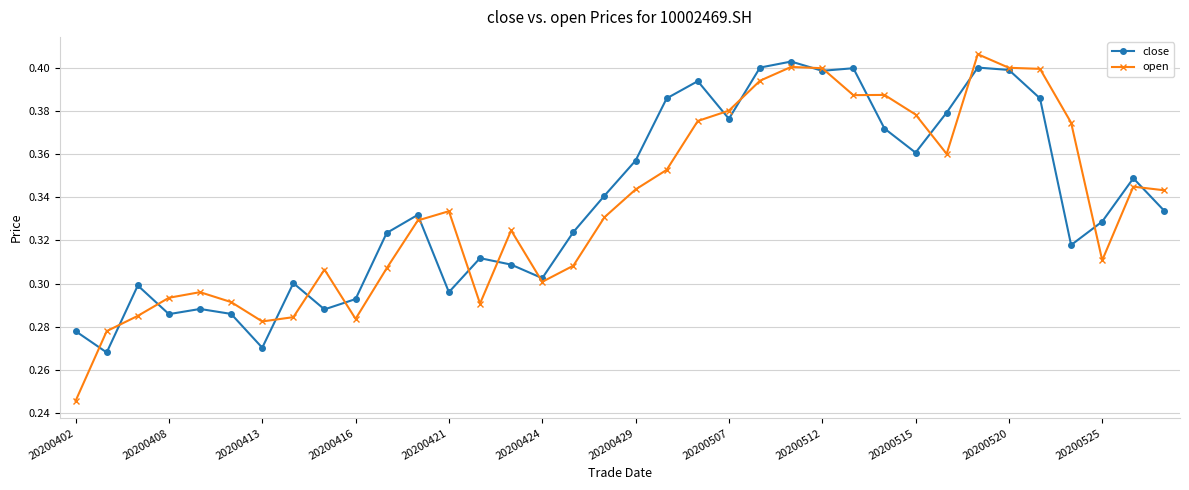

True or false: close has more than 0 points higher than both neighbors.

True